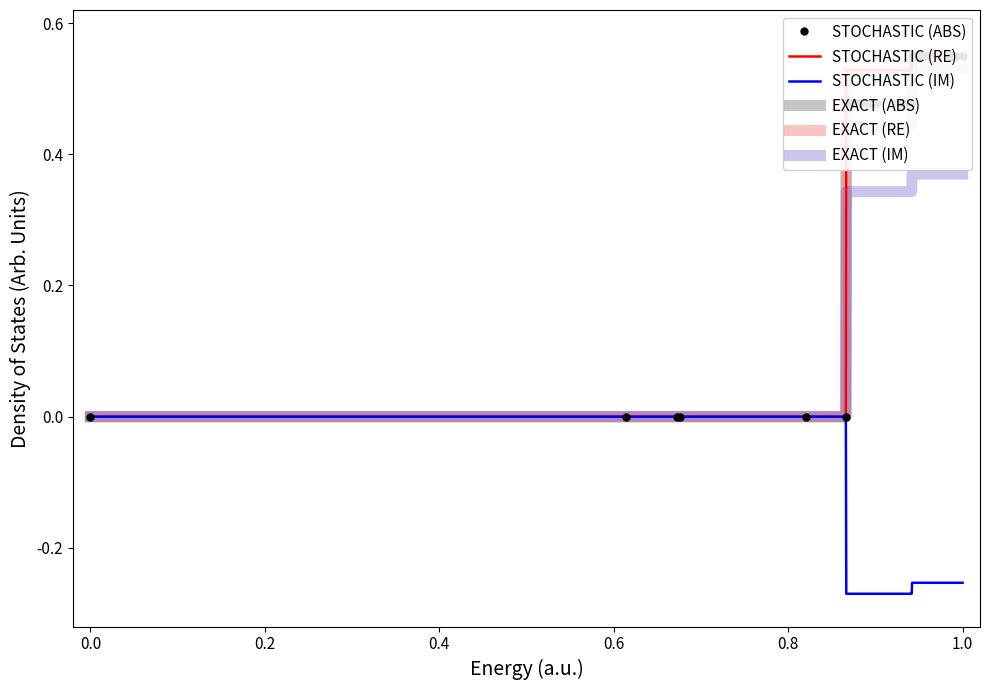

Does the chart have visible grid lines?

No